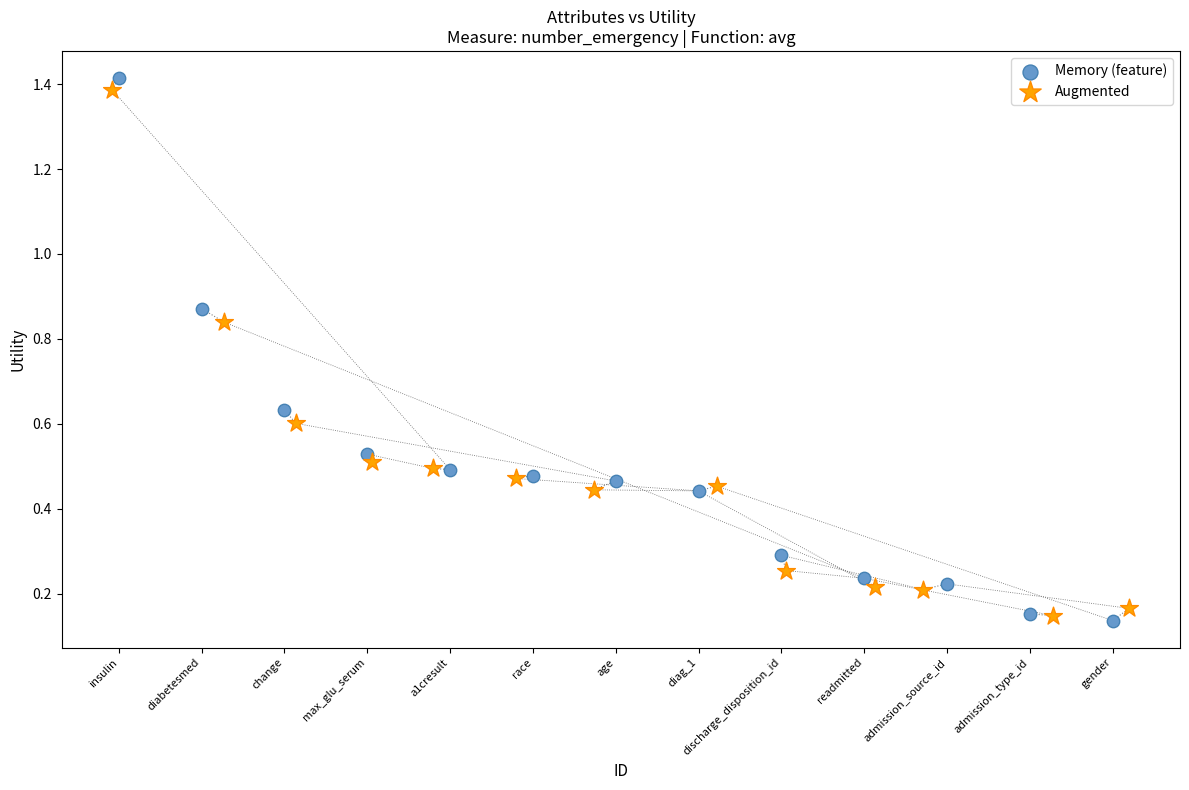

What are all the series names shown in the legend?

Memory (feature), Augmented